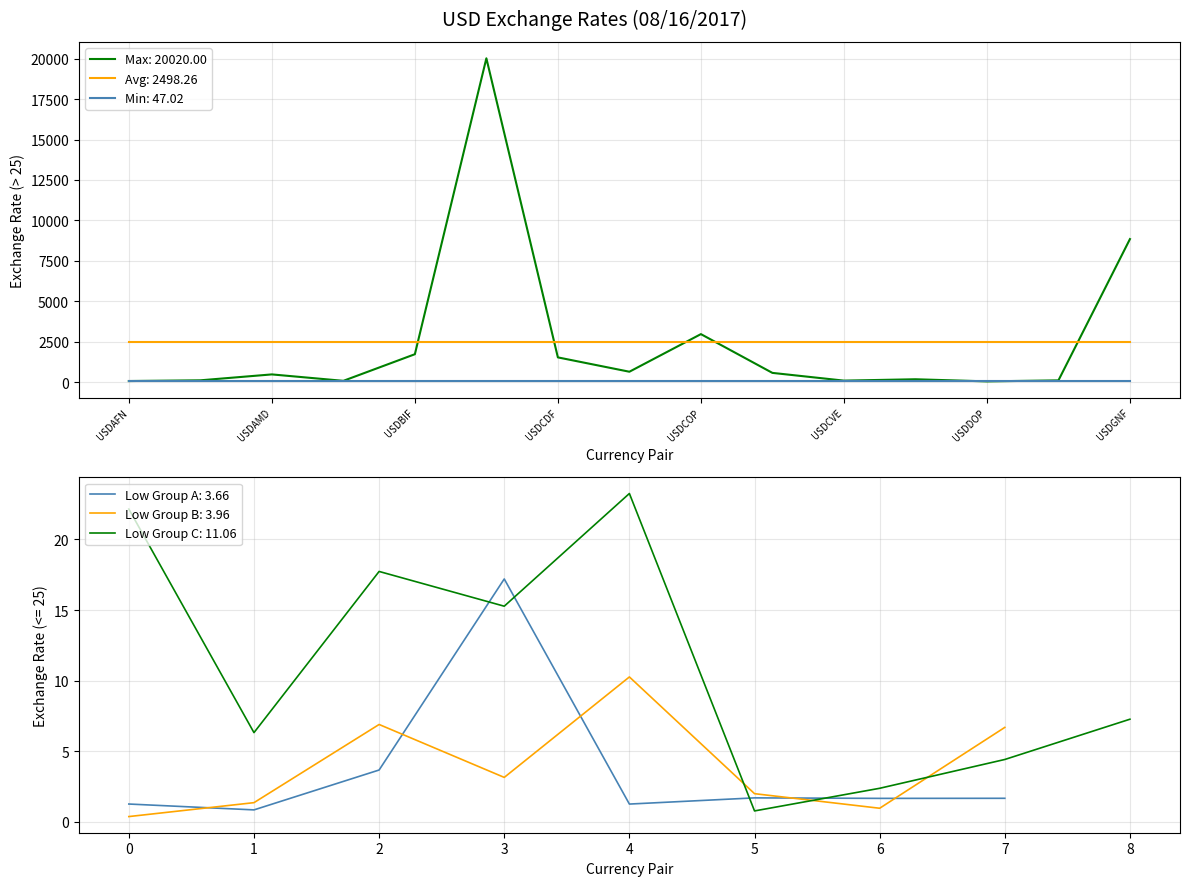

True or false: the data shows 2.0 at USDBZD.

True